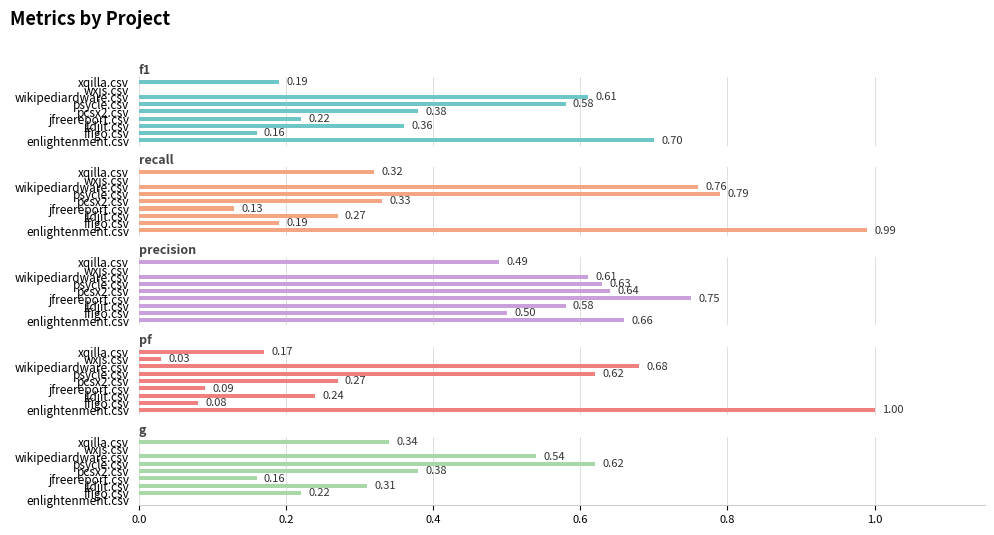

What are all the series names shown in the legend?

f1, recall, precision, pf, g